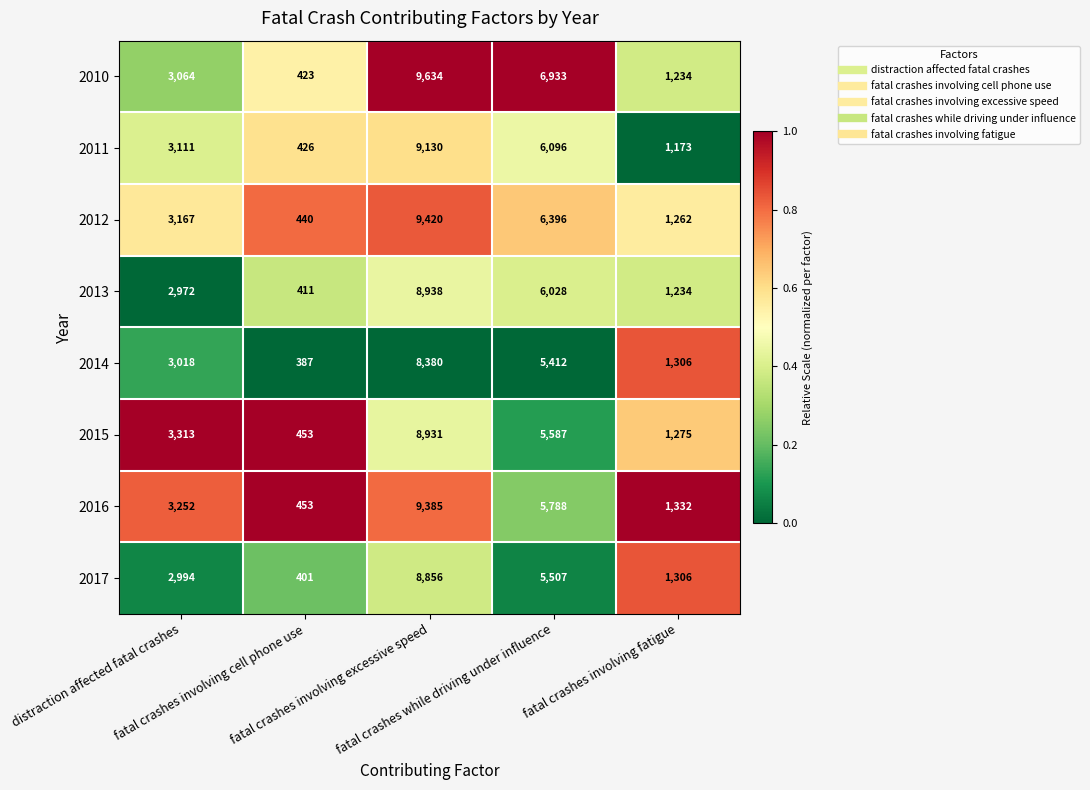

At how many categories does at least one series exceed 1331?

4